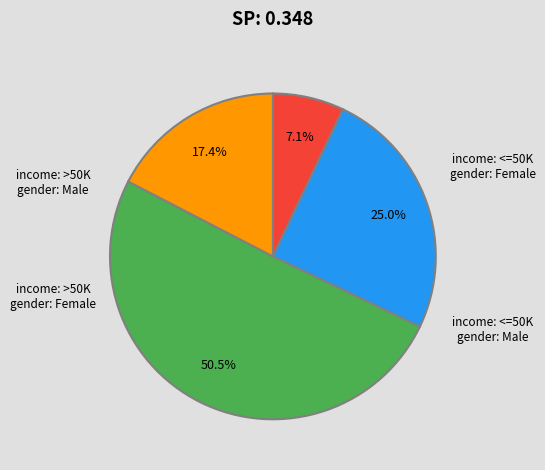

Is there any slice that represents more than half of the pie?

Yes